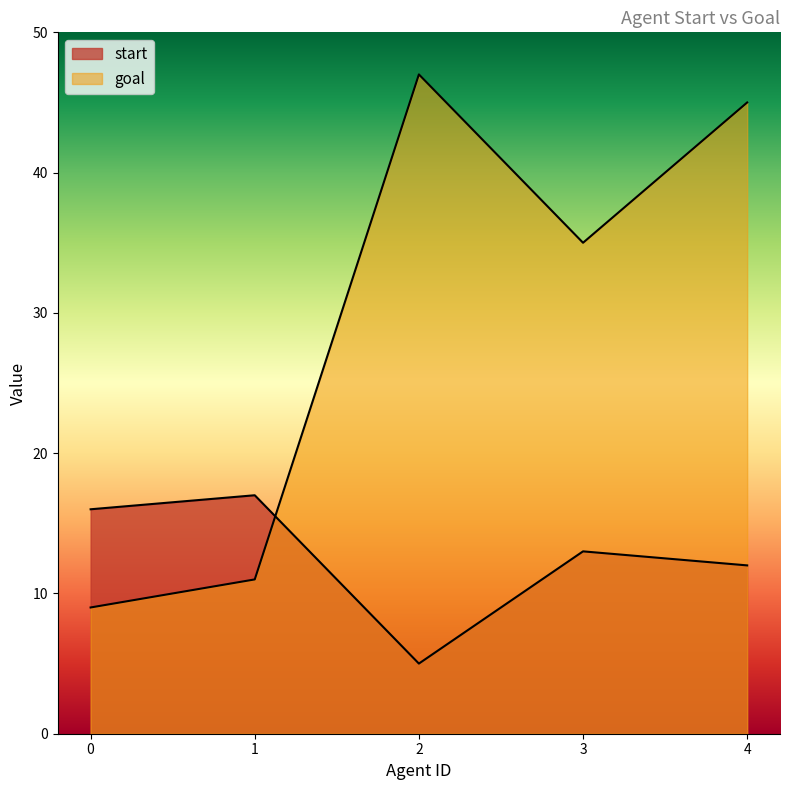

Where do start and goal first cross each other?

1 and 2